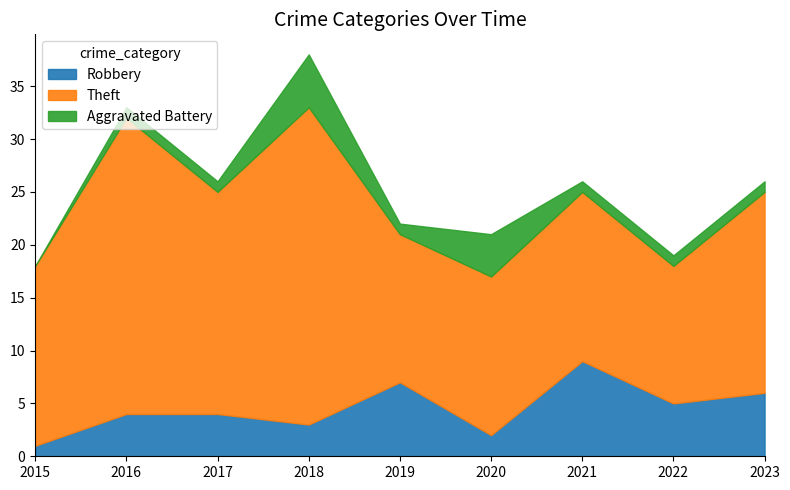

Which series changed the most between 2018 and 2023?

Theft